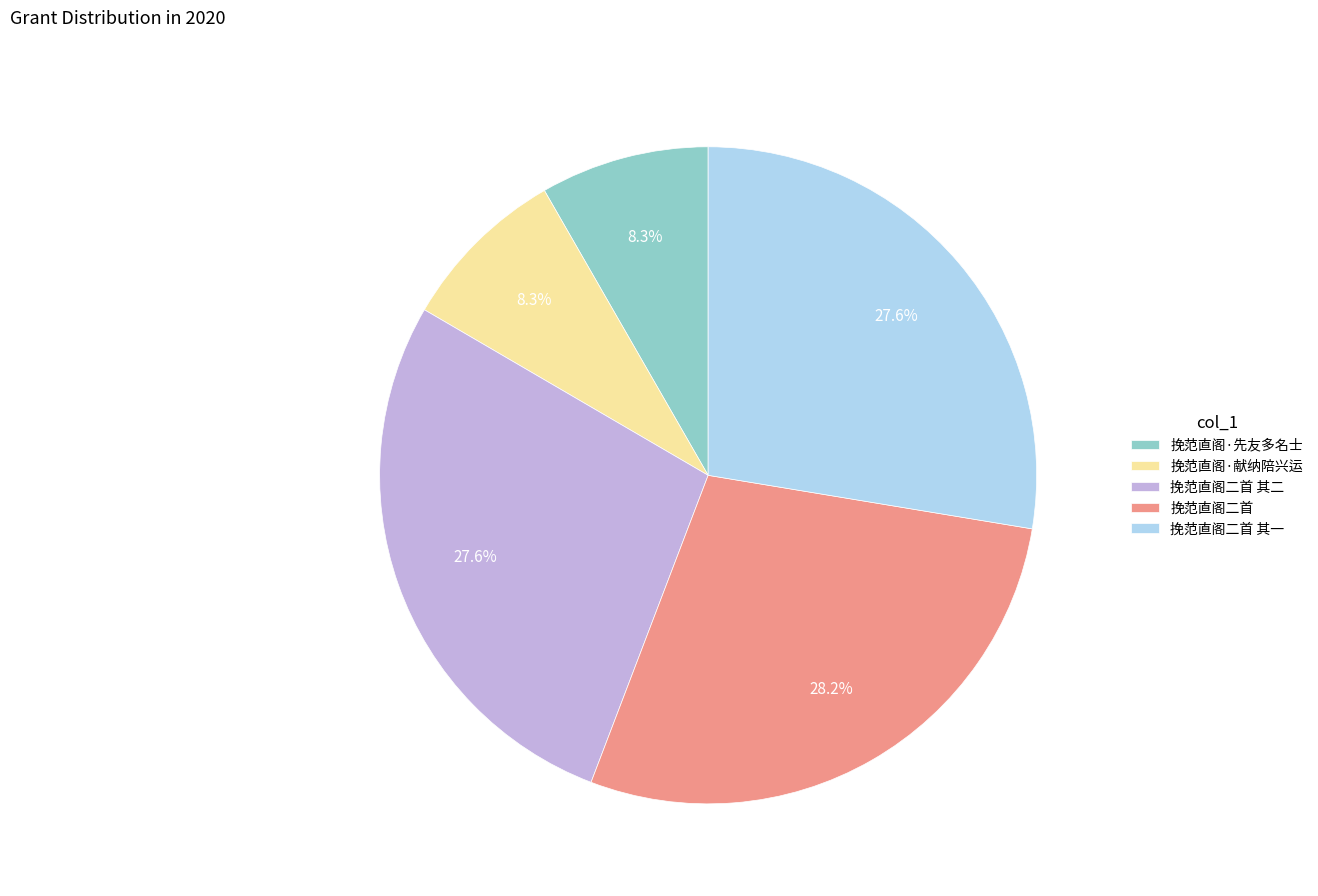

Is it true that 挽范直阁二首 其一 is 28% of the pie?

True